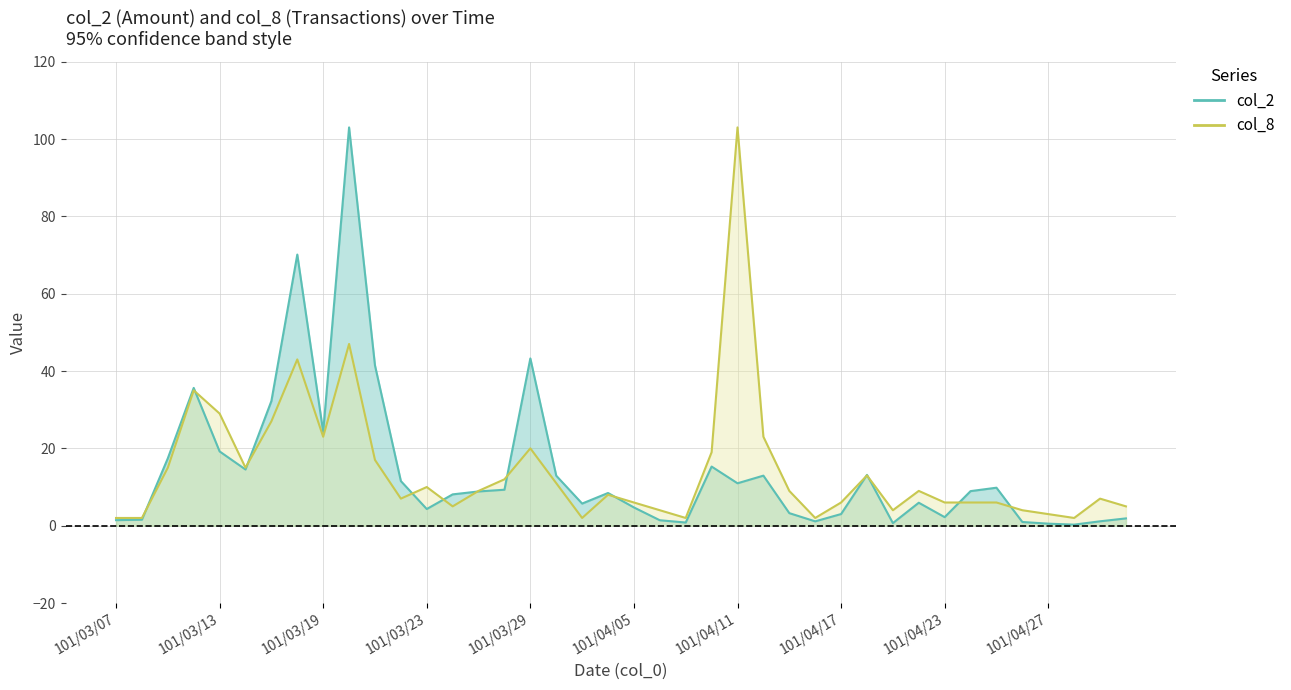

What is the average value of the col_8 series?

14.4